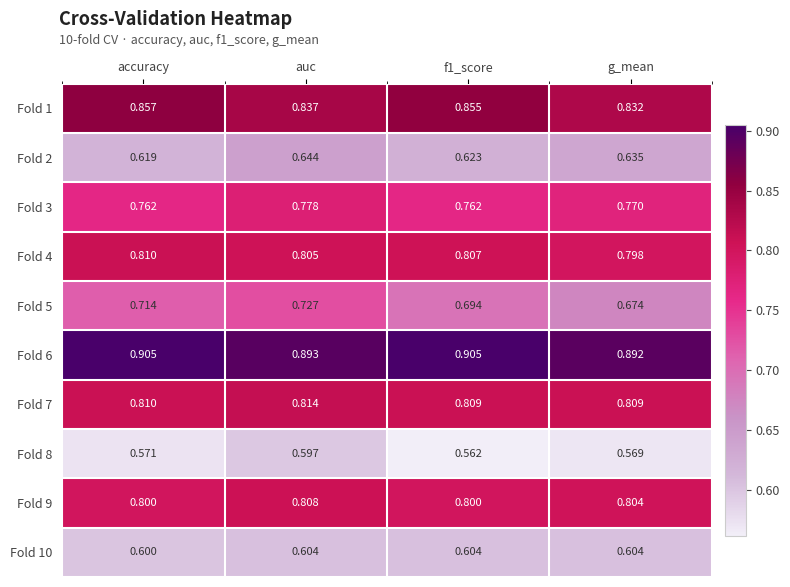

Rank the series at g_mean from lowest to highest value.

Fold 8, Fold 10, Fold 2, Fold 5, Fold 3, Fold 4, Fold 9, Fold 7, Fold 1, Fold 6